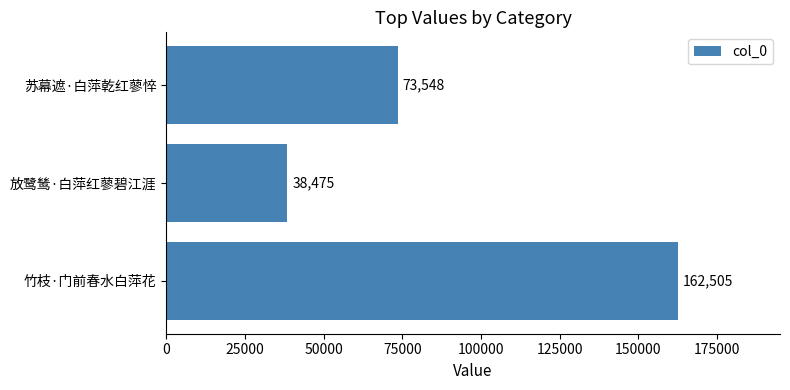

Reading top to bottom, transcribe all the data shown in this chart.

苏幕遮·白萍乾红蓼悴=73548	放鹭鸶·白萍红蓼碧江涯=38475	竹枝·门前春水白萍花=162505